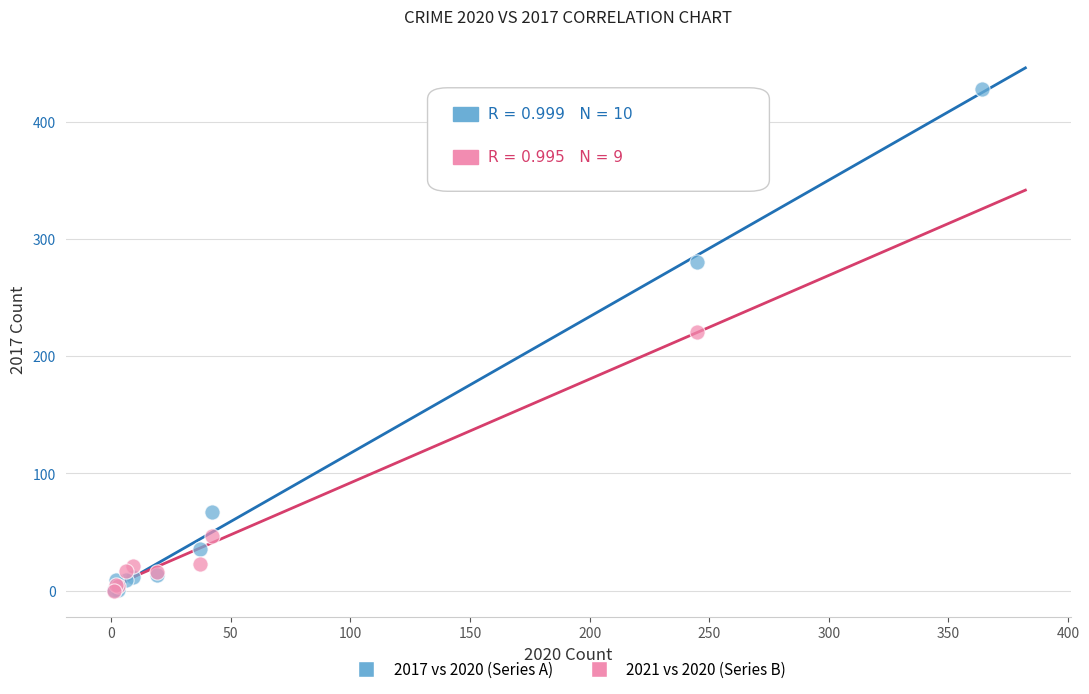

Which series reaches the maximum Y coordinate?

2017 vs 2020 (Series A)